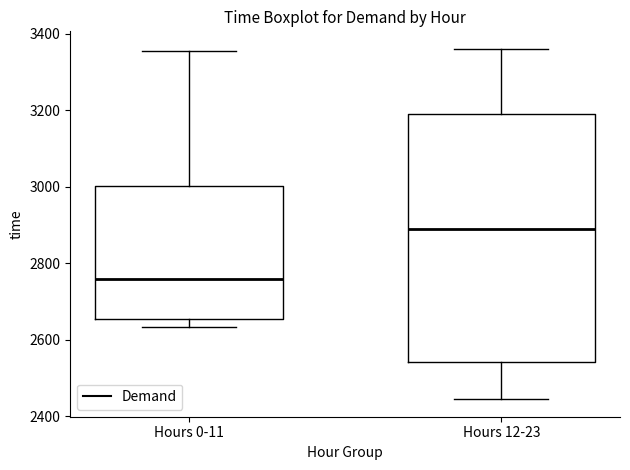

Reading left to right, read every box against the y-axis: the position of its median line, the range the box covers, and the ends of its whiskers. The values are not printed on the chart, so give them approximately, as read against the axis.

Hours 0-11: median 2760, box 2660 to 3000, whiskers 2640 to 3360
Hours 12-23: median 2900, box 2540 to 3200, whiskers 2440 to 3360